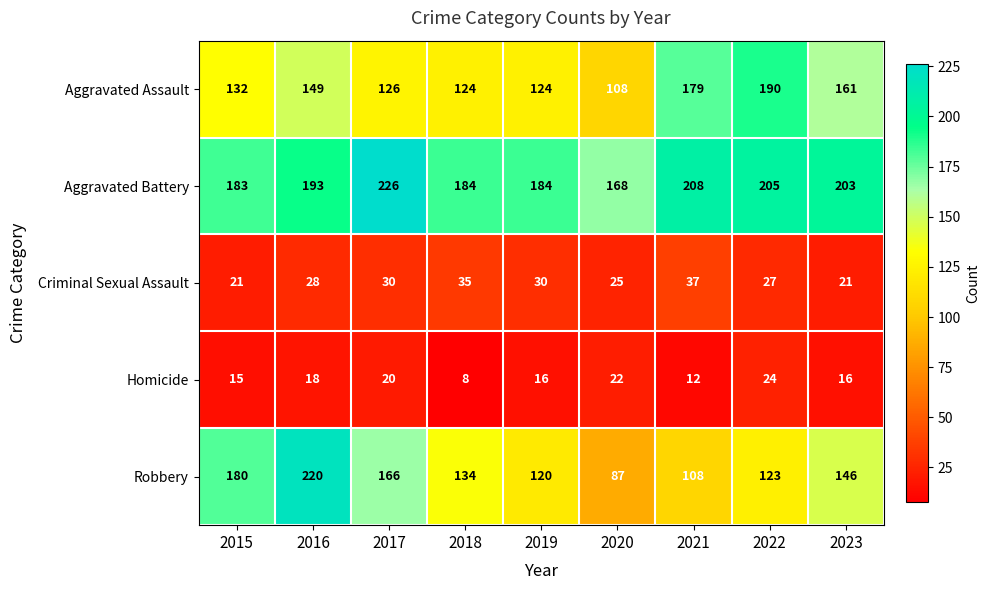

List the series in order of their peak value, highest first.

Aggravated Battery, Robbery, Aggravated Assault, Criminal Sexual Assault, Homicide